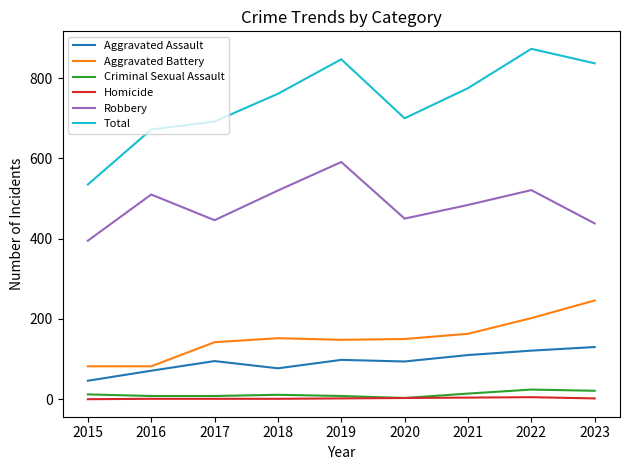

What is the total value across all series at 2021?

1550